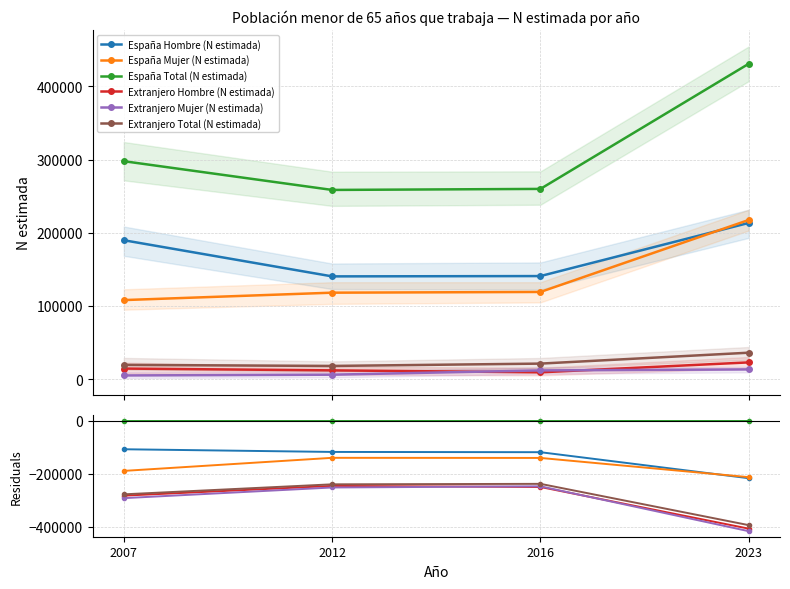

True or false: Extranjero Total (N estimada) and España Total (N estimada) cross at least once.

False